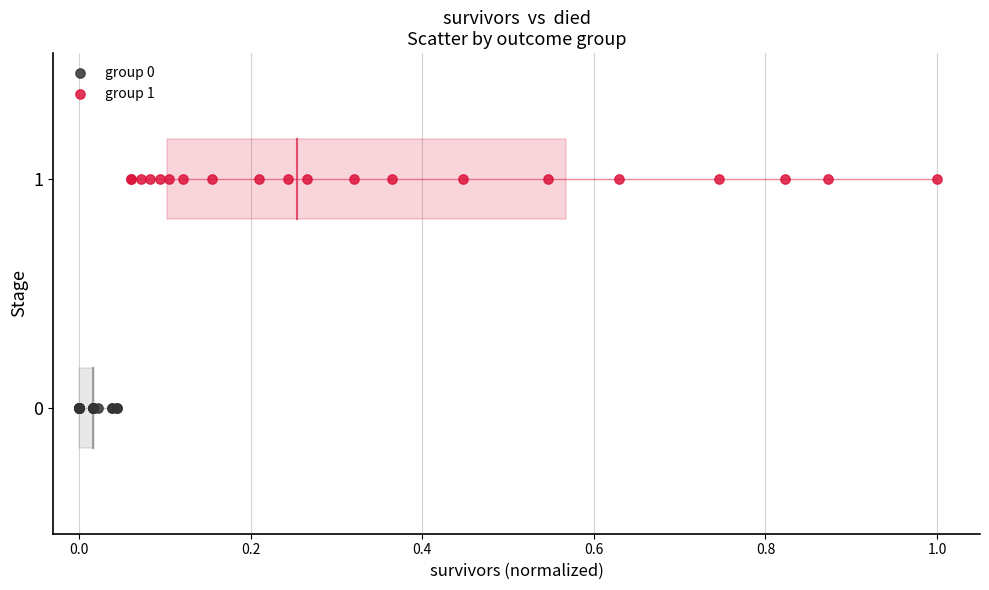

Which series contains the highest Y value?

group 1